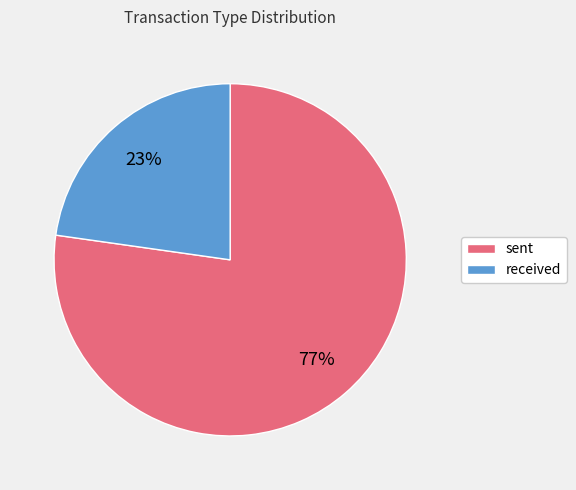

Rank the categories by value from highest to lowest.

sent, received